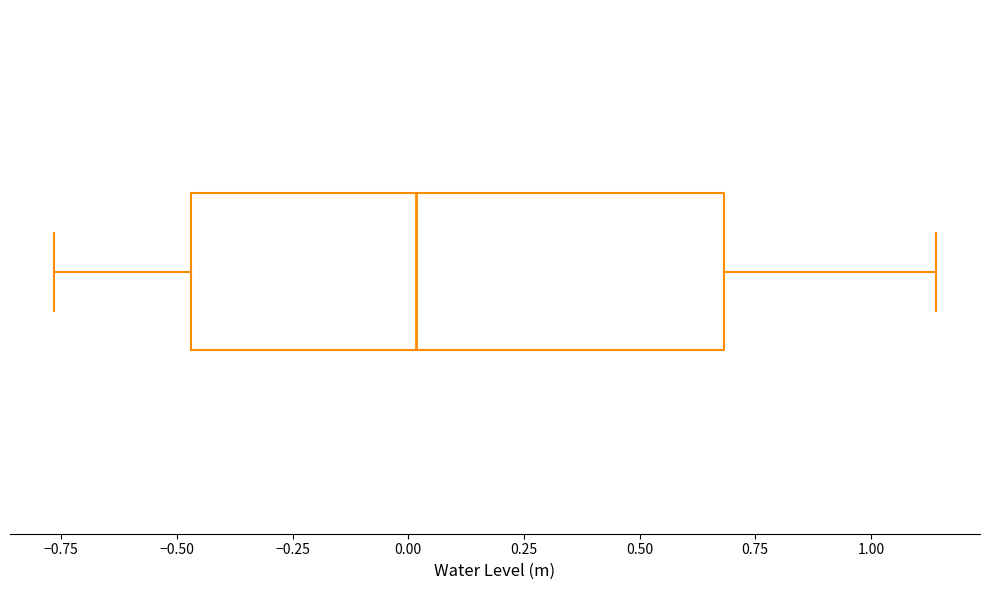

Transcribe this box plot: give where the median line is, the range the box spans, and where the two whiskers end, as read against the x-axis. The values are not printed on the chart, so give them approximately, as read against the axis.

median 0.00, box -0.45 to 0.70, whiskers -0.75 to 1.15